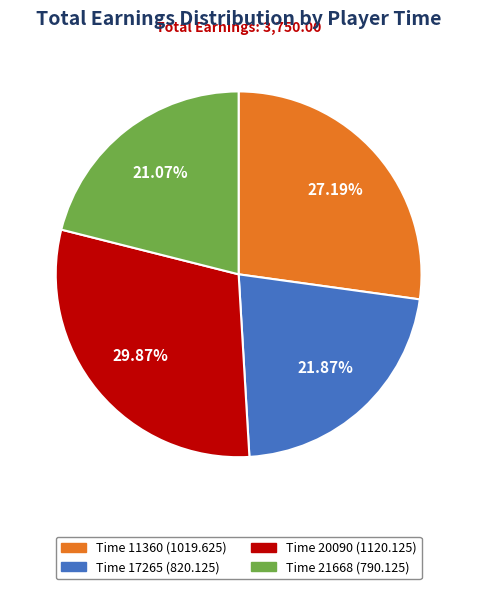

Does any single category account for the majority?

No